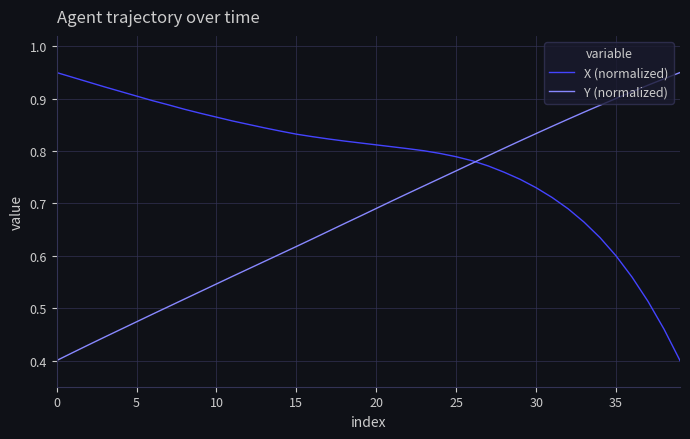

List the series in order of their overall mean, lowest first.

Y (normalized), X (normalized)